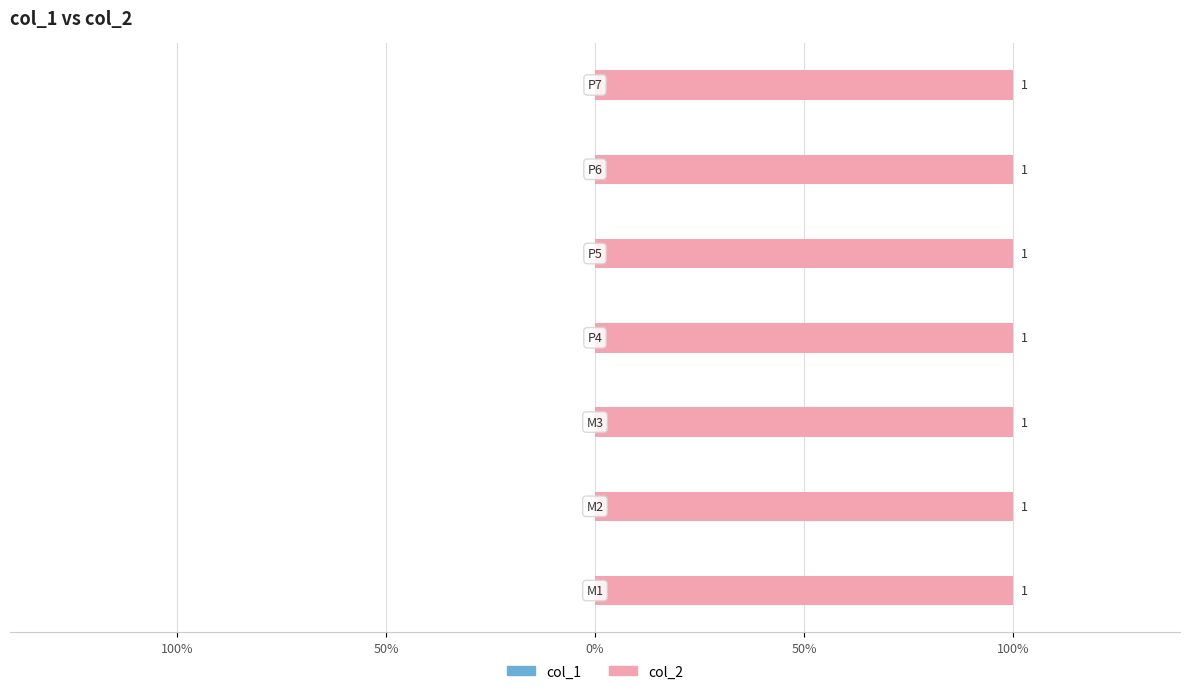

What is the value of the col_2 bar at the 1st from the left?

1